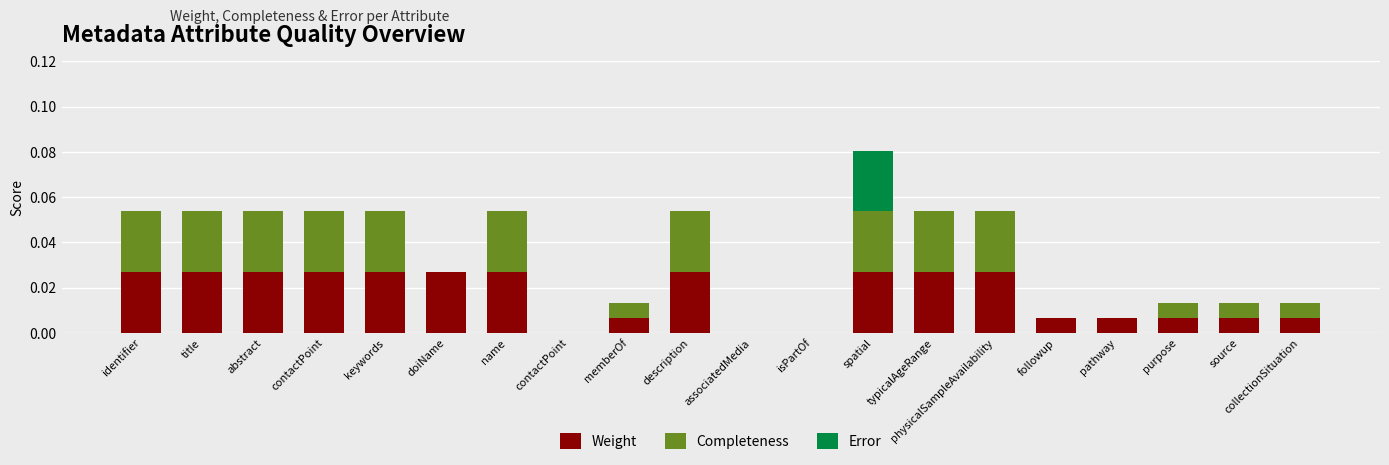

How many series are shown in this chart?

3